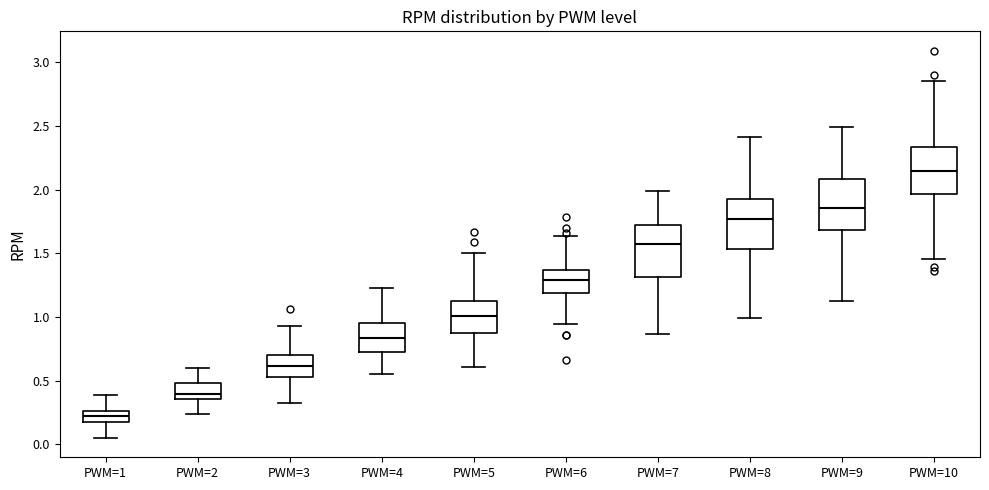

Reading left to right, read every box against the y-axis: the position of its median line, the range the box covers, and the ends of its whiskers. The values are not printed on the chart, so give them approximately, as read against the axis.

PWM=1: median 0.20 (inside the box), box 0.20 to 0.25, whiskers 0.05 to 0.40
PWM=2: median 0.40, box 0.35 to 0.50, whiskers 0.25 to 0.60
PWM=3: median 0.60, box 0.55 to 0.70, whiskers 0.35 to 0.95
PWM=4: median 0.85, box 0.70 to 0.95, whiskers 0.55 to 1.25
PWM=5: median 1.00, box 0.90 to 1.15, whiskers 0.60 to 1.50
PWM=6: median 1.30, box 1.20 to 1.35, whiskers 0.95 to 1.65
PWM=7: median 1.55, box 1.30 to 1.70, whiskers 0.85 to 2.00
PWM=8: median 1.75, box 1.55 to 1.95, whiskers 1.00 to 2.40
PWM=9: median 1.85, box 1.70 to 2.10, whiskers 1.10 to 2.50
PWM=10: median 2.15, box 1.95 to 2.35, whiskers 1.45 to 2.85